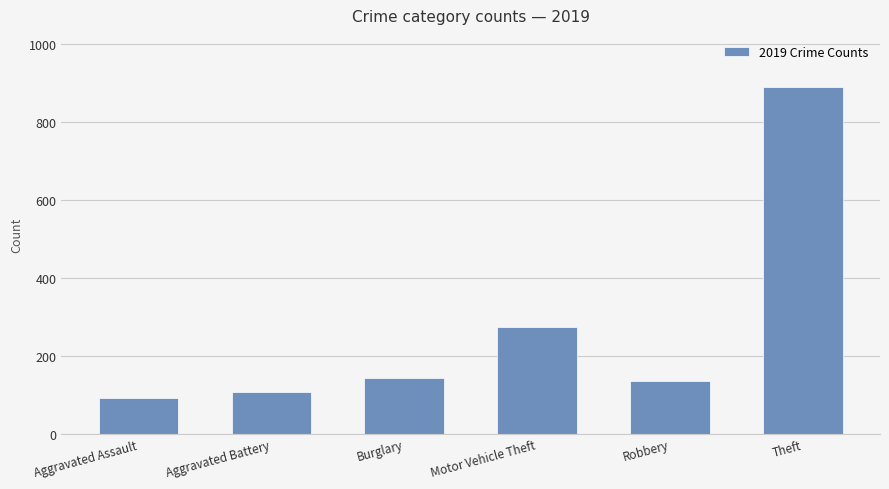

Approximately how many times larger is the value at Aggravated Assault compared to Robbery?

0.7